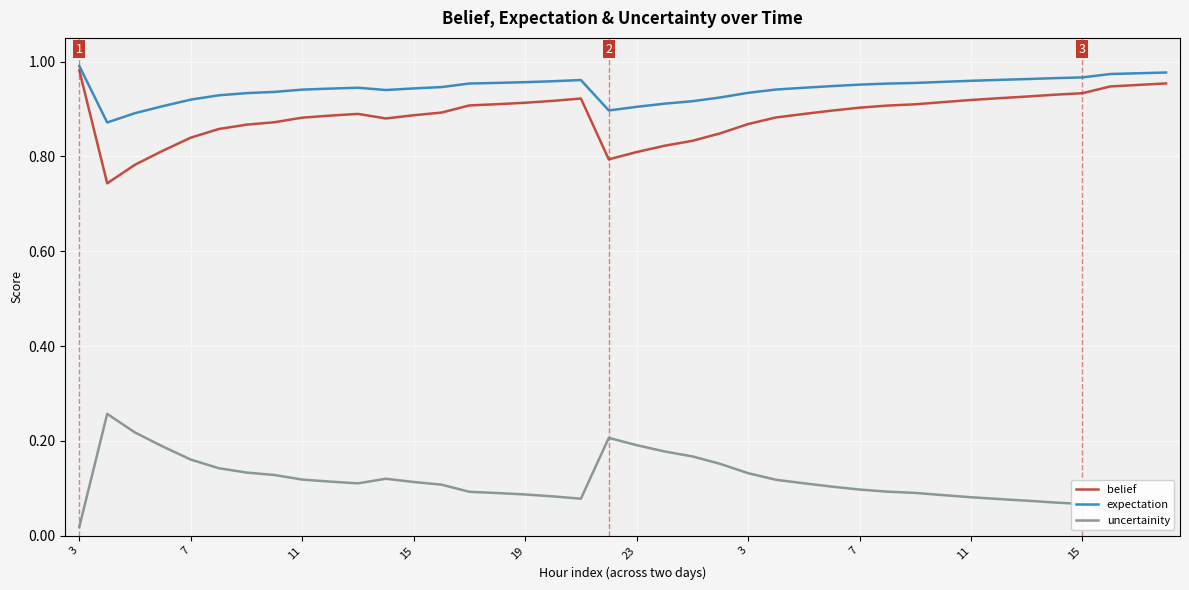

True or false: uncertainity and belief cross at least once.

False